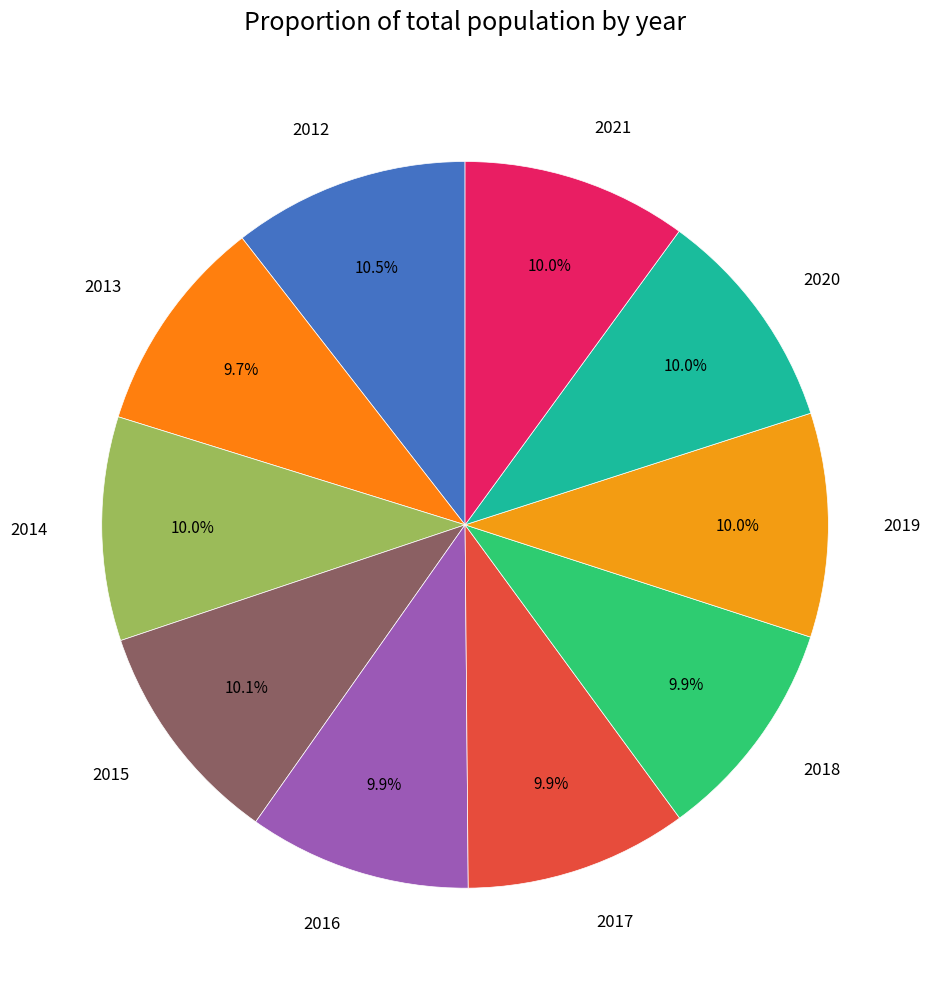

Do 2013 and 2015 together represent more than half of the pie?

No